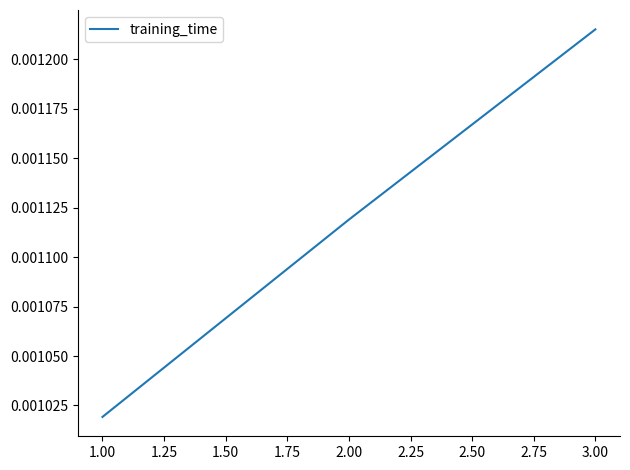

Between 2.00 and 1.00, which is larger?

2.00